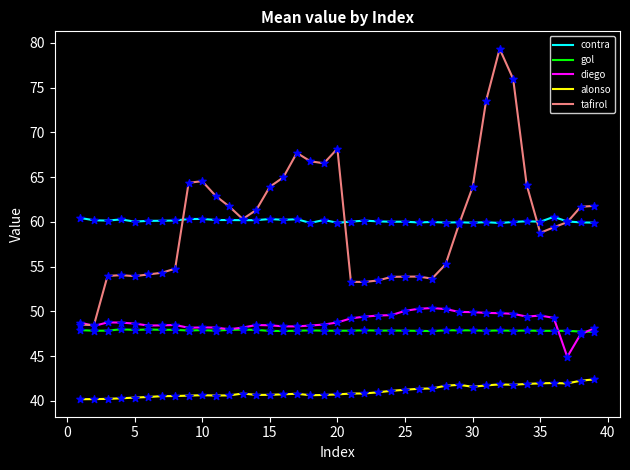

At how many categories does at least one series exceed 68?

4